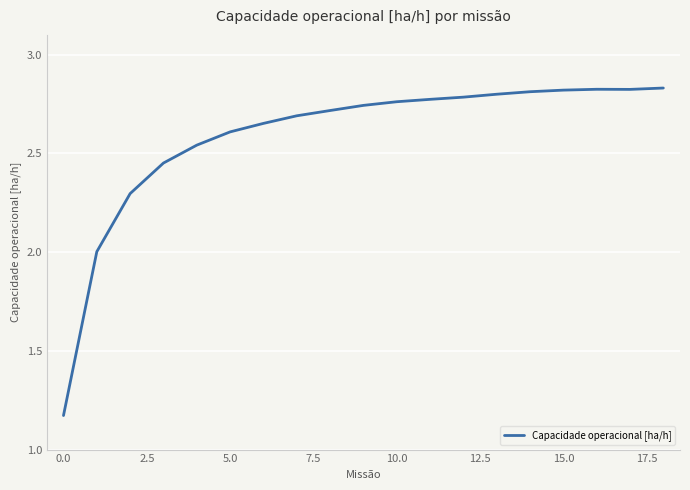

What is the difference between the maximum and minimum values?

1.7